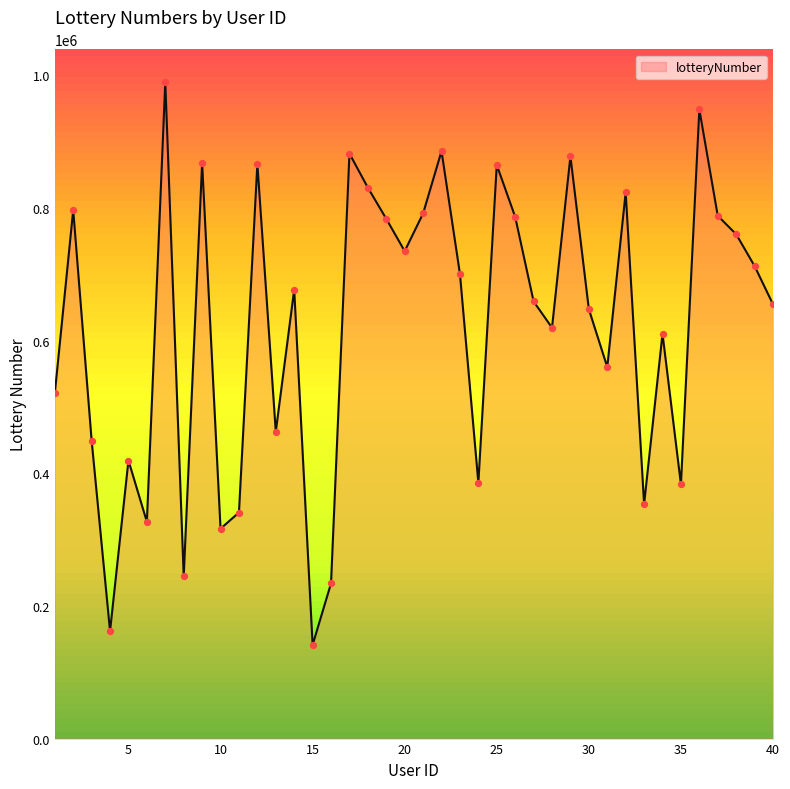

What is the smallest value displayed?

141217